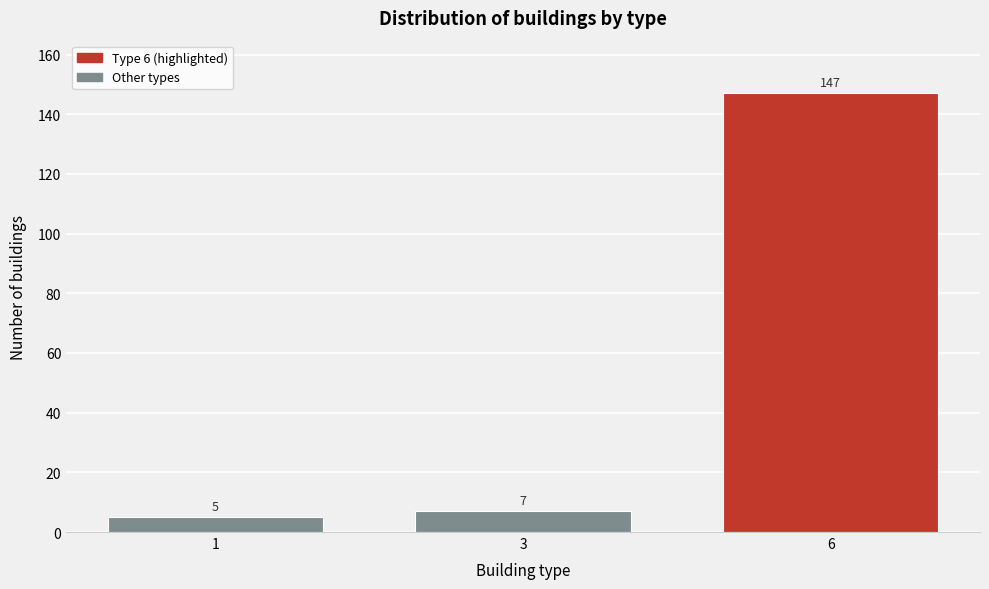

Reading left to right, extract all data points from this chart.

1=5	3=7	6=147